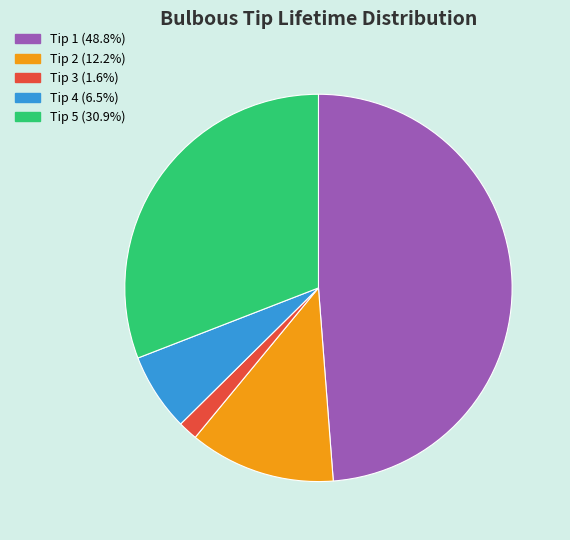

Which slice is the smallest?

Tip 3